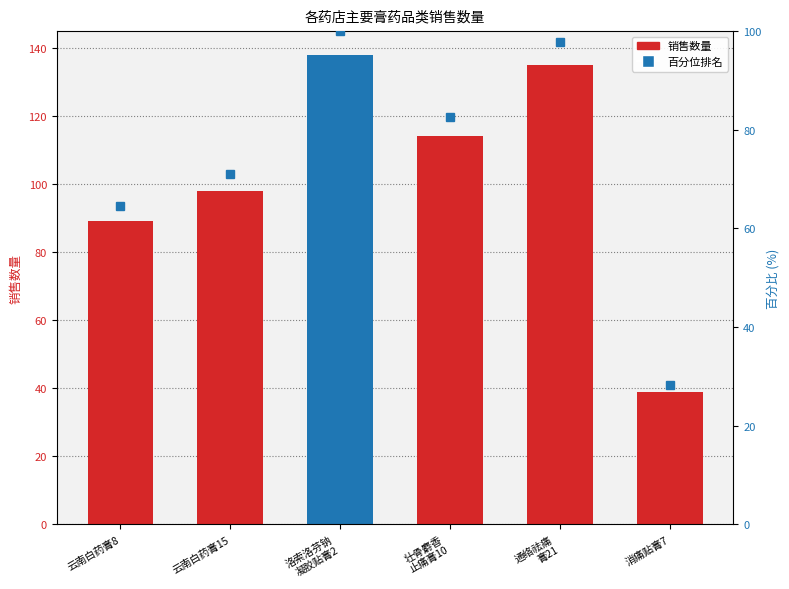

The value at 云南白药膏15 is 118.0. True or false?

False